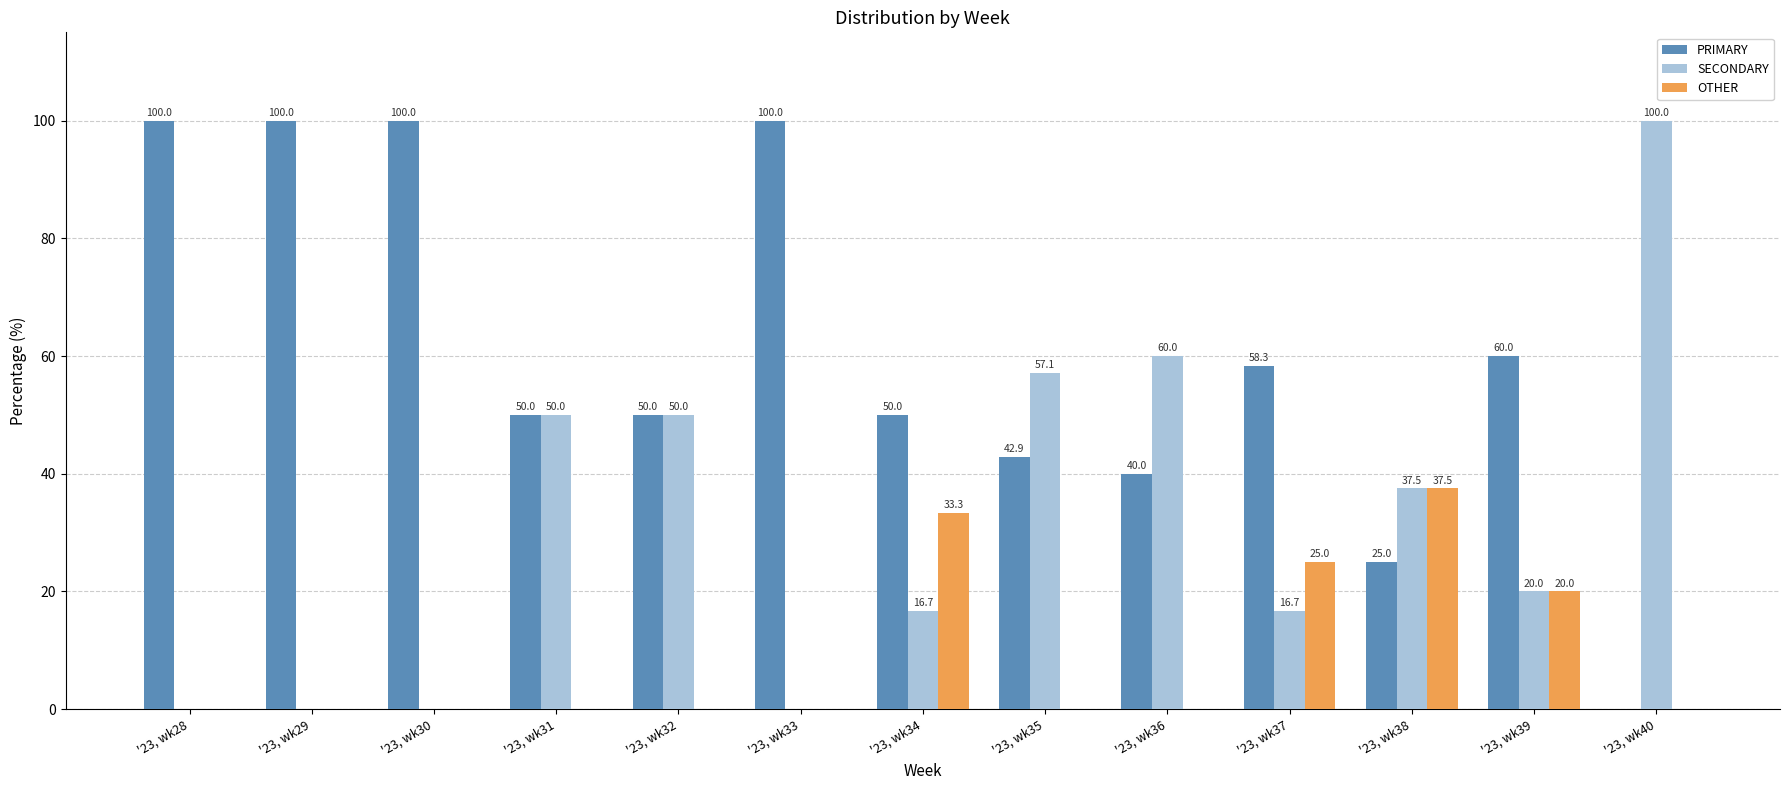

Reading left to right, list all the values displayed in this chart.

PRIMARY: 100.0	100.0	100.0	50.0	50.0	100.0	50.0	42.9	40.0	58.3	25.0	60.0	0.0
SECONDARY: 0.0	0.0	0.0	50.0	50.0	0.0	16.7	57.1	60.0	16.7	37.5	20.0	100.0
OTHER: 0.0	0.0	0.0	0.0	0.0	0.0	33.3	0.0	0.0	25.0	37.5	20.0	0.0